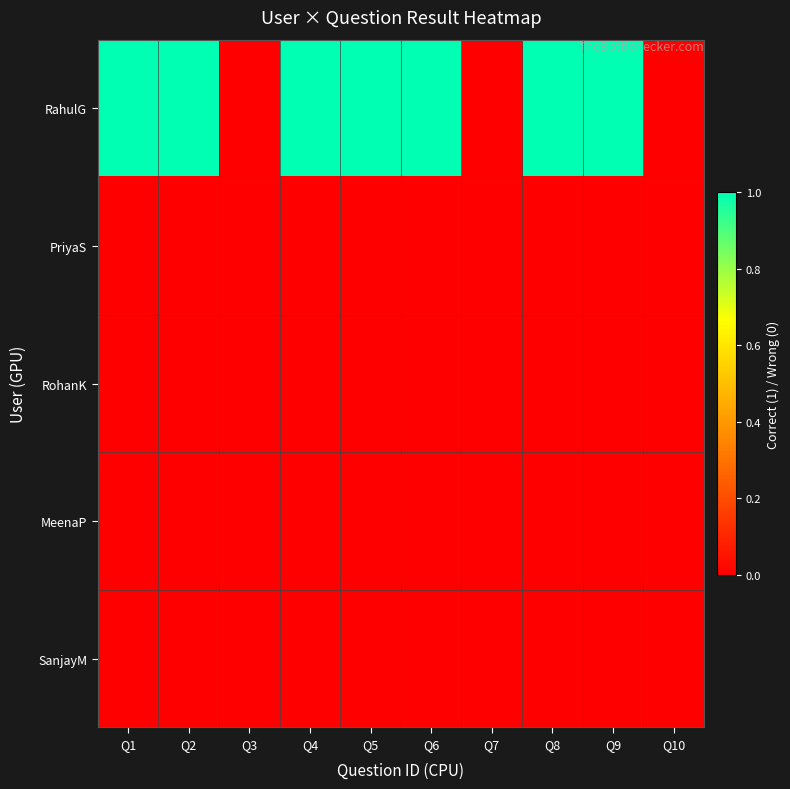

At which category does the chart reach its peak across all series?

Q1